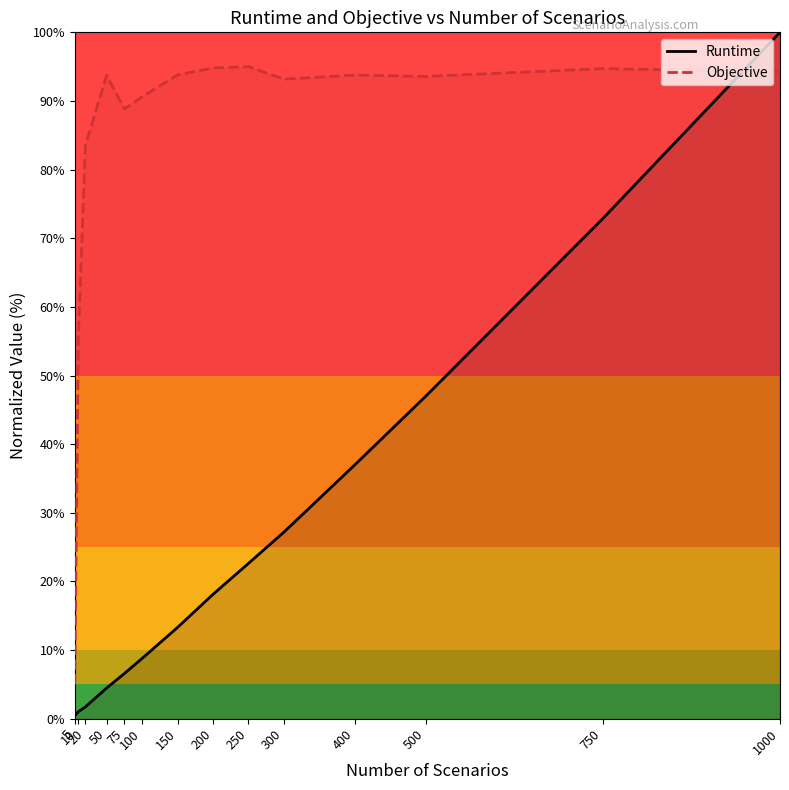

True or false: Objective and Runtime intersect in this chart.

True